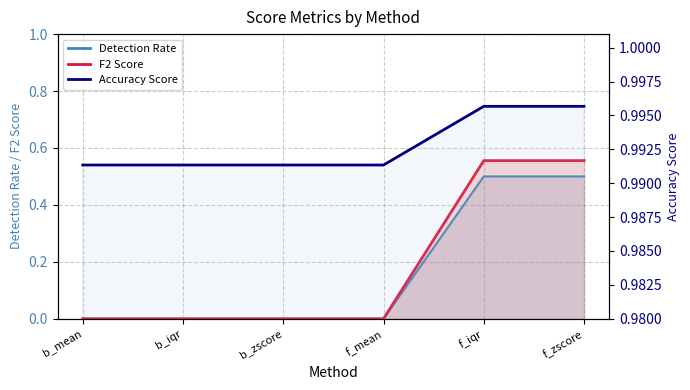

True or false: the data shows 1.0 at b_zscore.

True